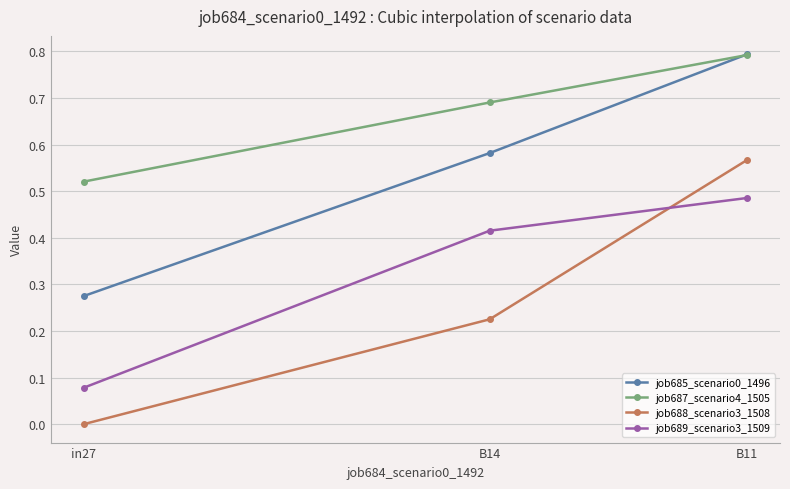

The value of job689_scenario3_1509 at B11 is 0.7. True or false?

False